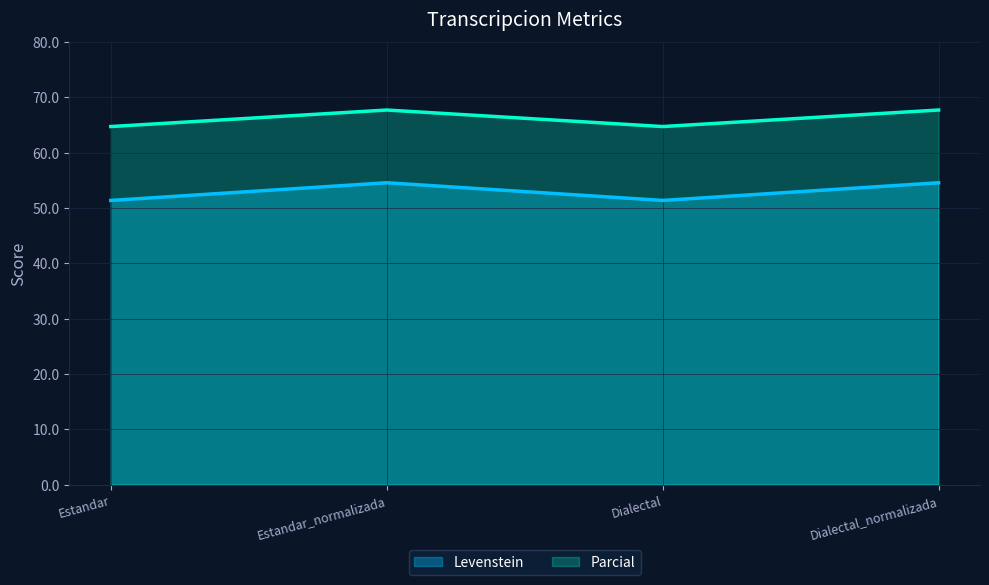

What is the difference between the Levenstein values at Dialectal and Estandar_normalizada?

3.2